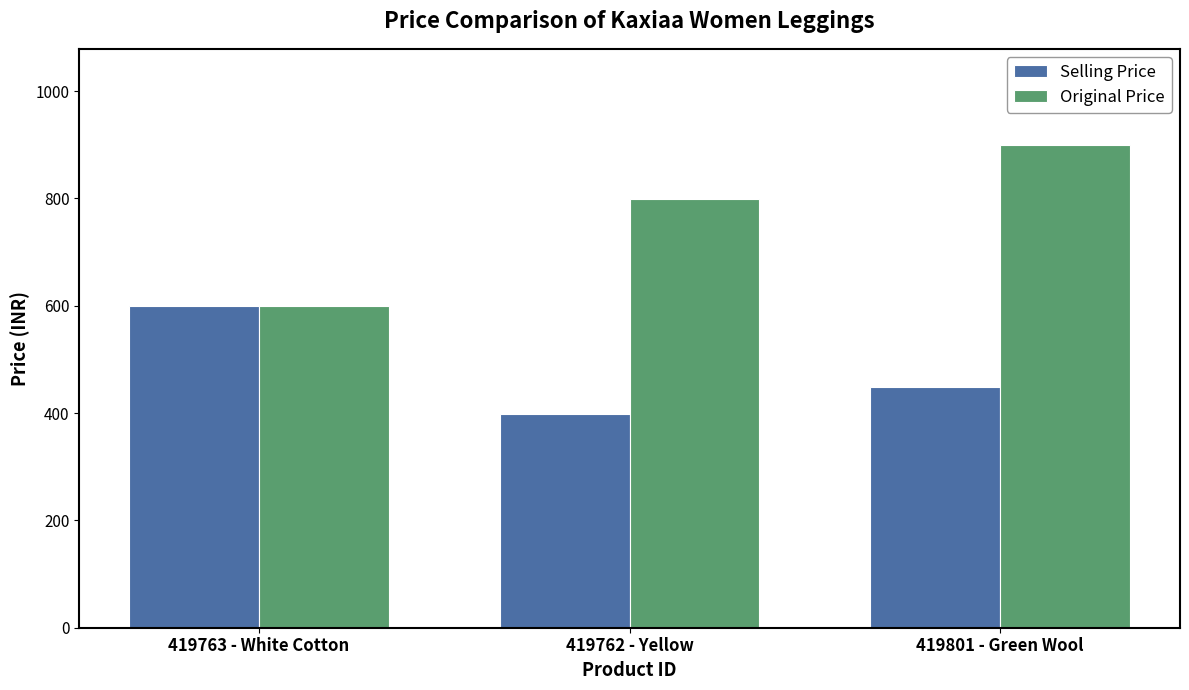

Count the number of categories in the chart.

3